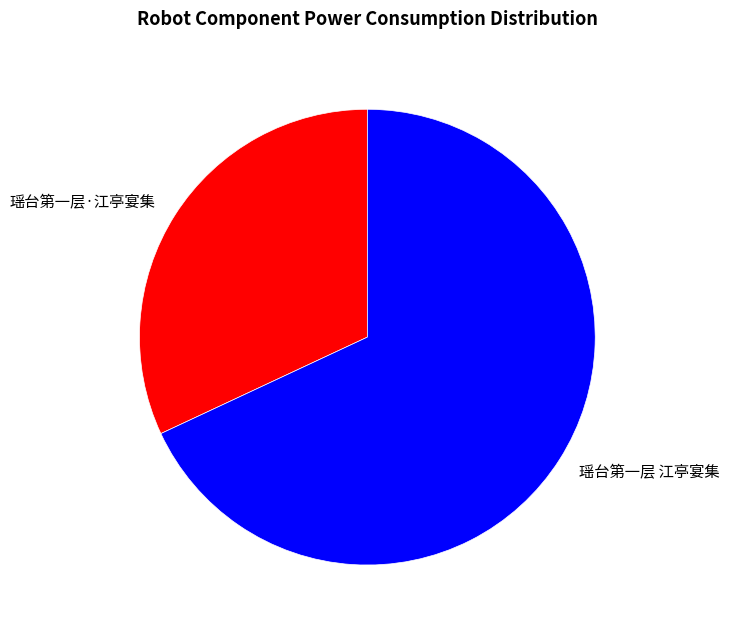

True or false: 瑶台第一层 江亭宴集 accounts for 68% of the total.

True